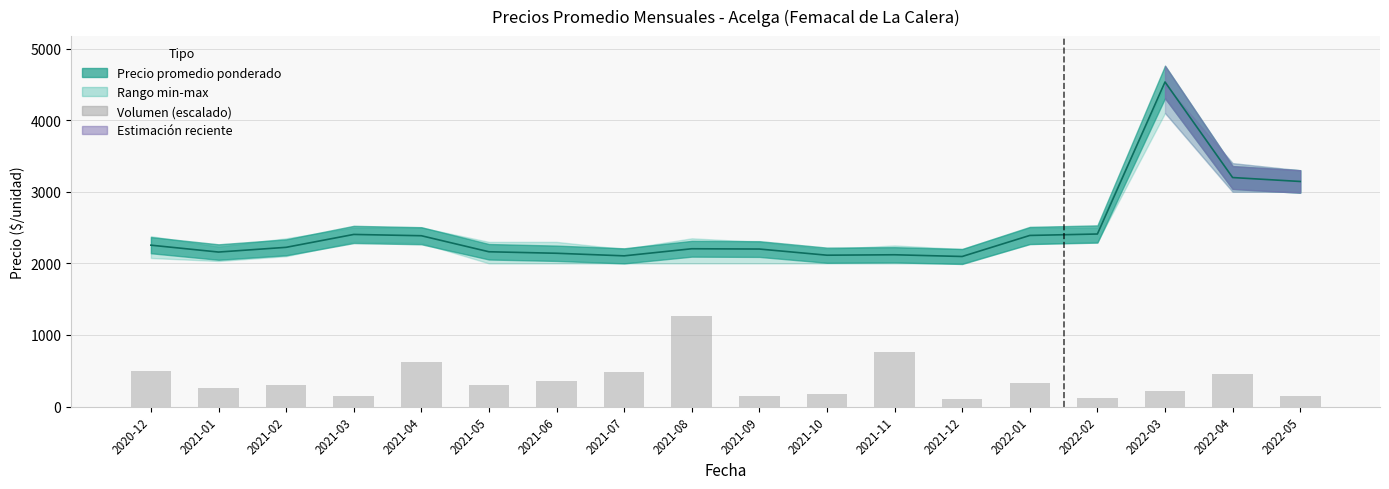

What is the value of the 1st bar from the left?

492.6